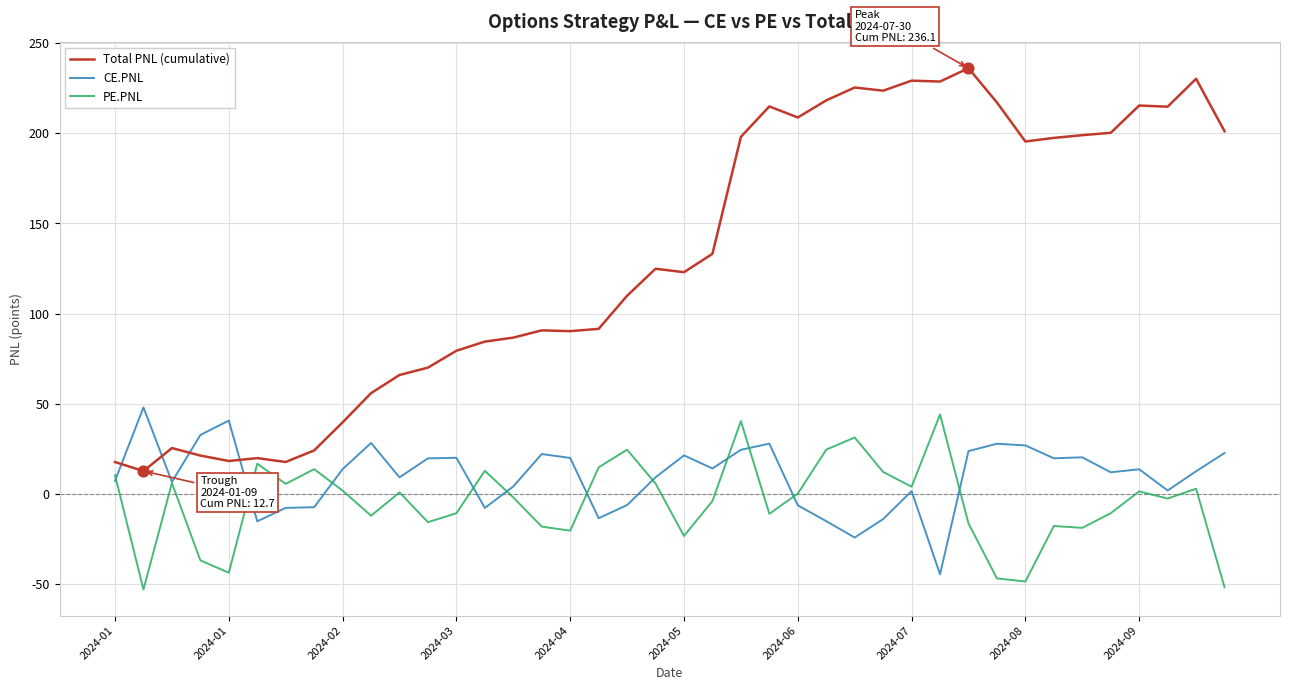

Which series has the largest range (max minus min)?

Total PNL (cumulative)